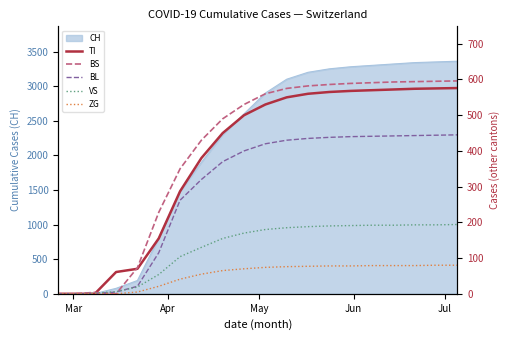

What is the highest value of the CH series?

3360